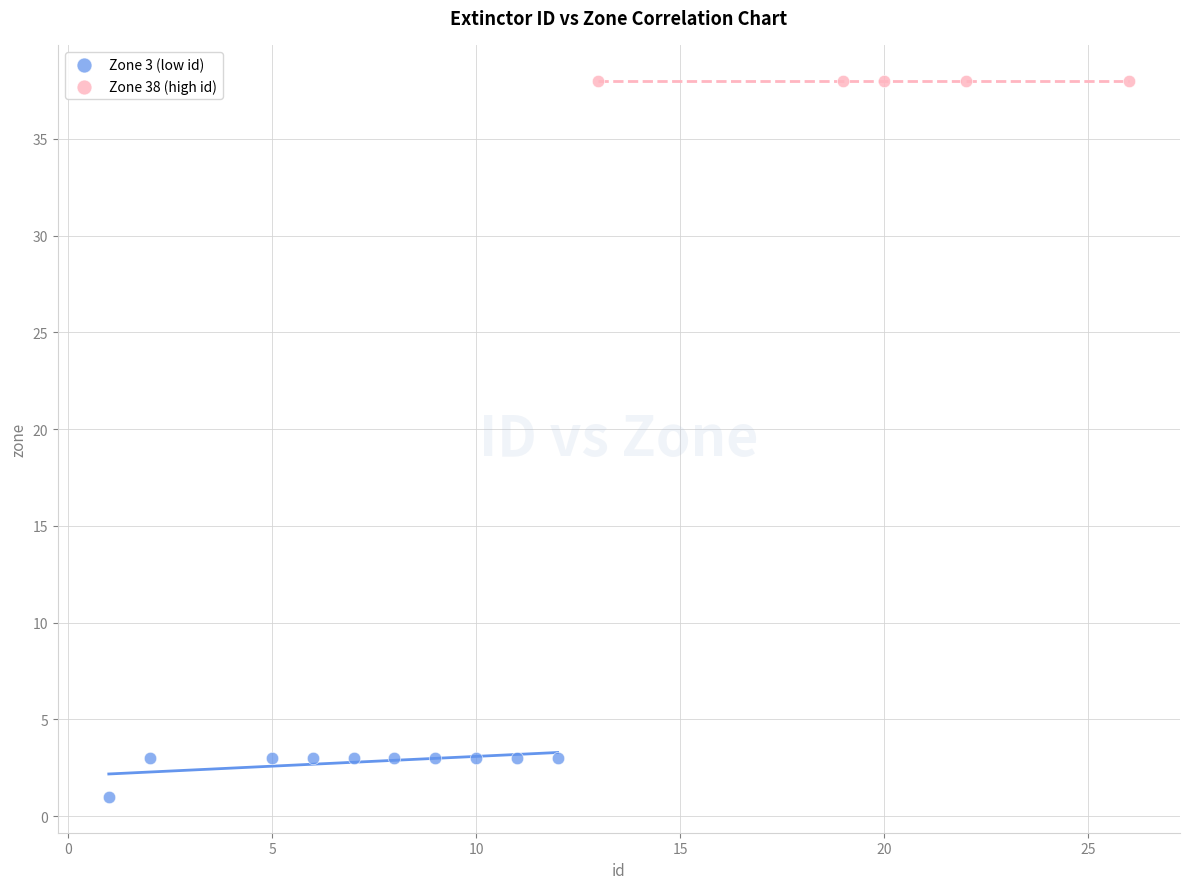

Which series reaches the maximum Y coordinate?

Zone 38 (high id)